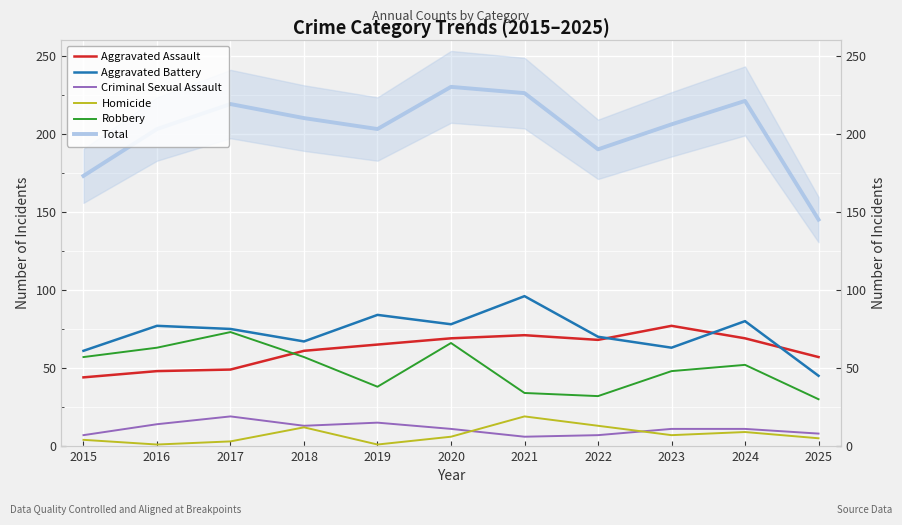

Reading left to right, what are all the values shown in this chart?

Aggravated Assault: 2015=44	2016=48	2017=49	2018=61	2019=65	2020=69	2021=71	2022=68	2023=77	2024=69	2025=57
Aggravated Battery: 2015=61	2016=77	2017=75	2018=67	2019=84	2020=78	2021=96	2022=70	2023=63	2024=80	2025=45
Criminal Sexual Assault: 2015=7	2016=14	2017=19	2018=13	2019=15	2020=11	2021=6	2022=7	2023=11	2024=11	2025=8
Homicide: 2015=4	2016=1	2017=3	2018=12	2019=1	2020=6	2021=19	2022=13	2023=7	2024=9	2025=5
Robbery: 2015=57	2016=63	2017=73	2018=57	2019=38	2020=66	2021=34	2022=32	2023=48	2024=52	2025=30
Total: 2015=173	2016=203	2017=219	2018=210	2019=203	2020=230	2021=226	2022=190	2023=206	2024=221	2025=145